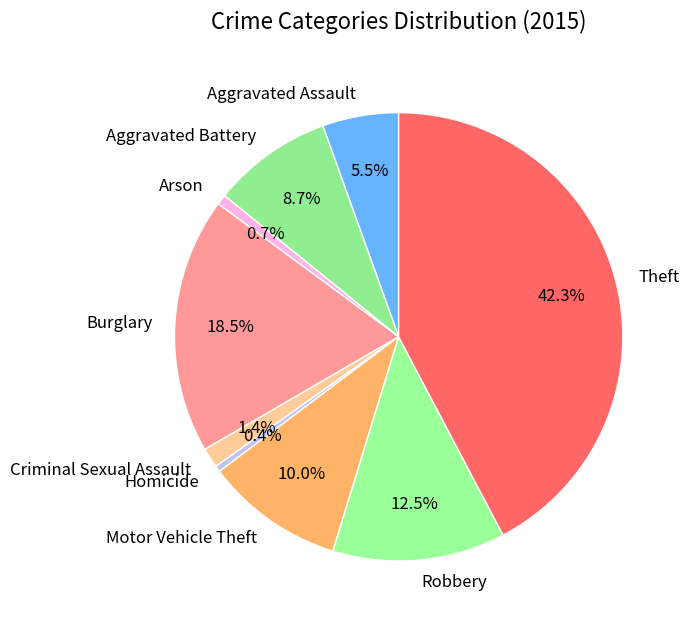

To the nearest percent, what is the combined percentage of Aggravated Assault and Criminal Sexual Assault?

7%